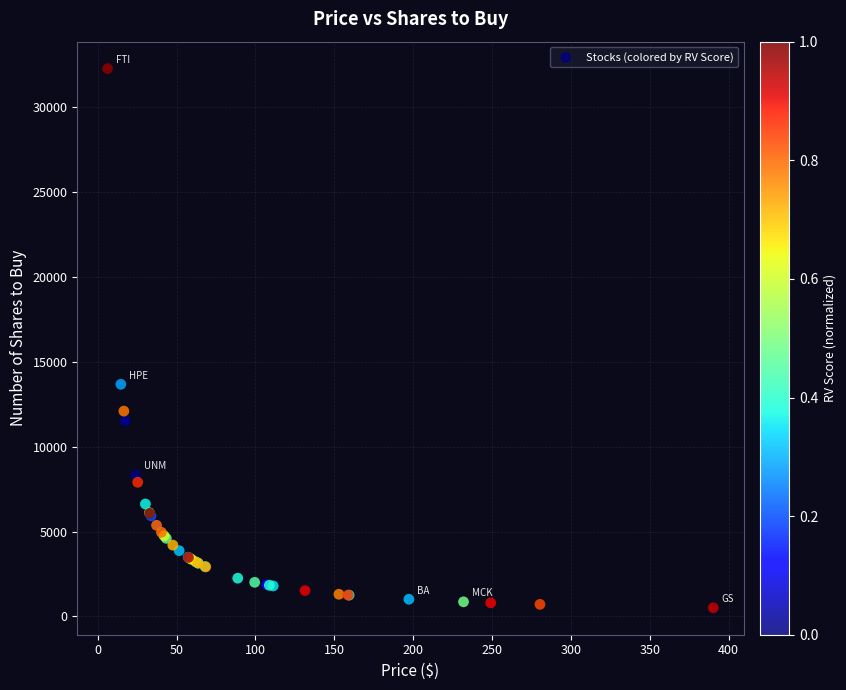

What Y value in the scatter plot is closest to 16385?

13670